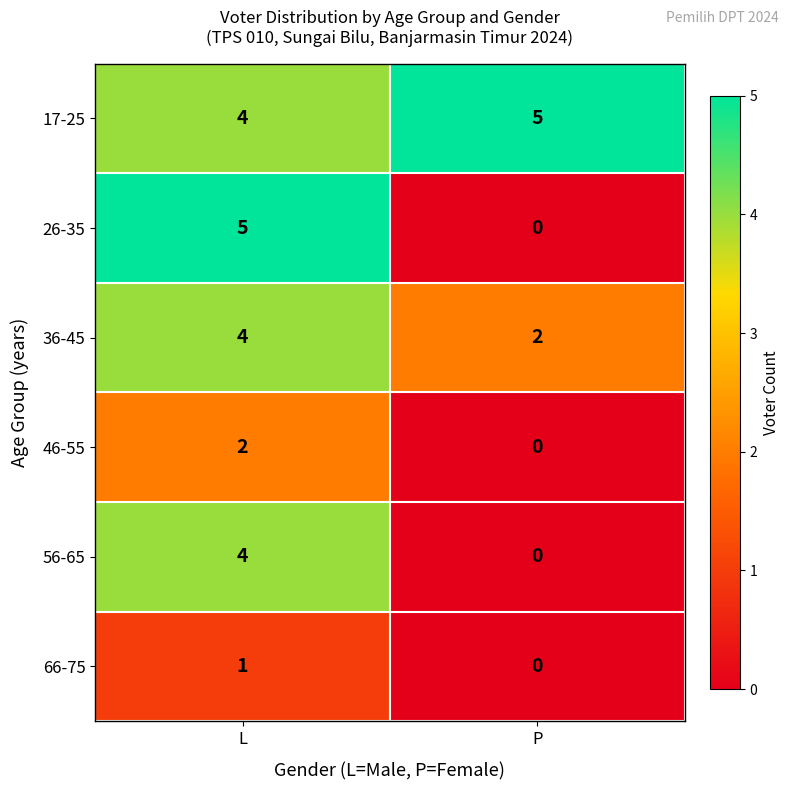

What is the maximum value shown in the chart?

5